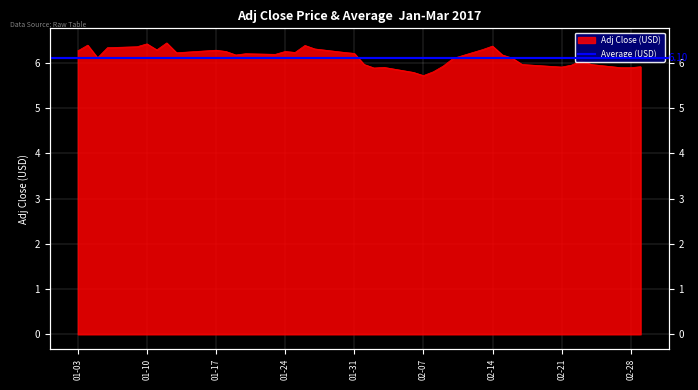

What is the difference between the values at 2017-01-06 and 2017-01-17?

0.1